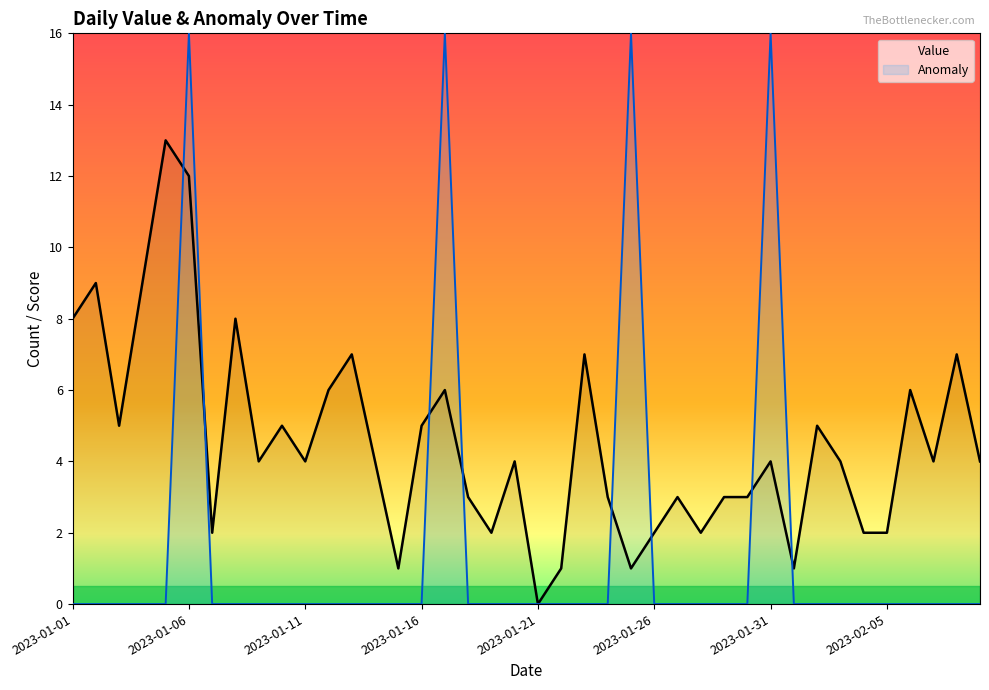

What position from the left is 24?

25